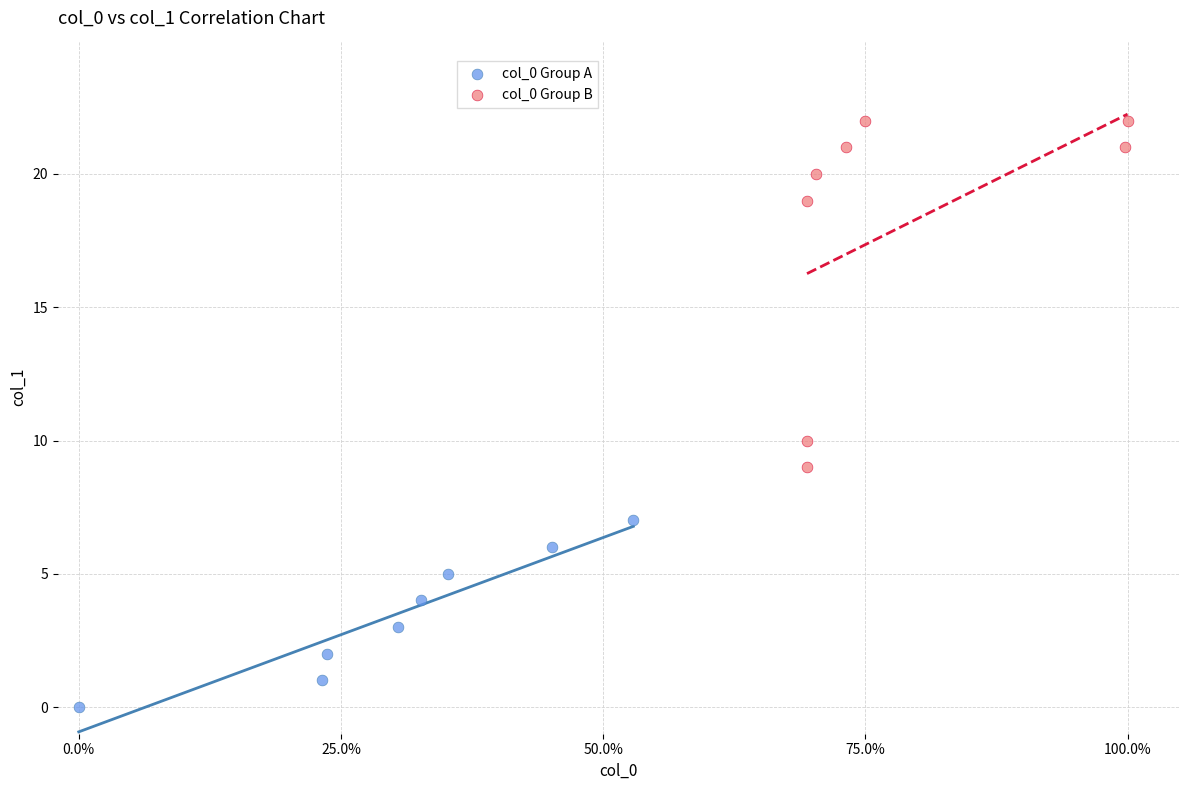

Which series contains the lowest Y value?

col_0 Group A